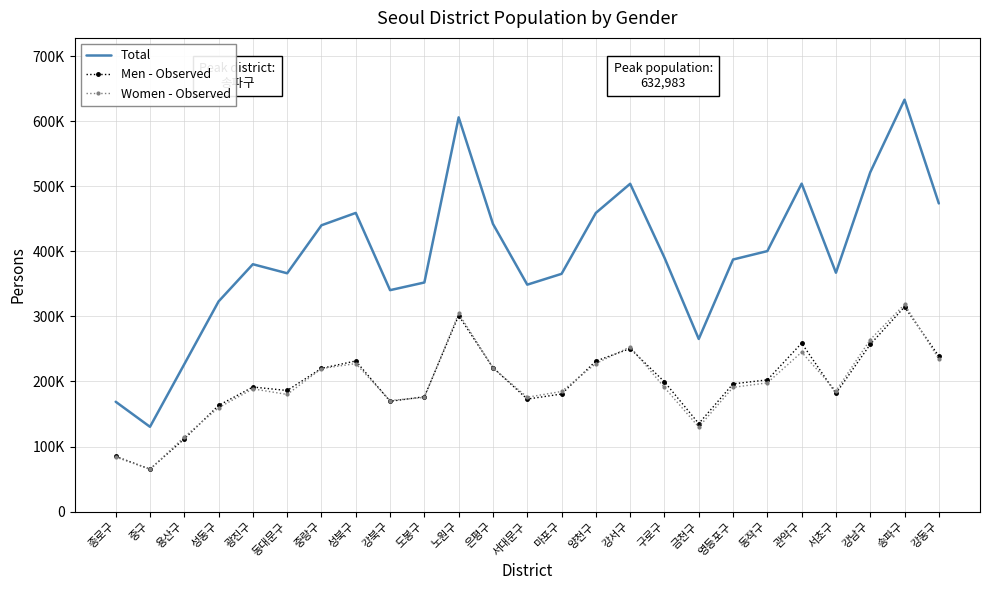

What are all the series names shown in the legend?

Total, Men - Observed, Women - Observed